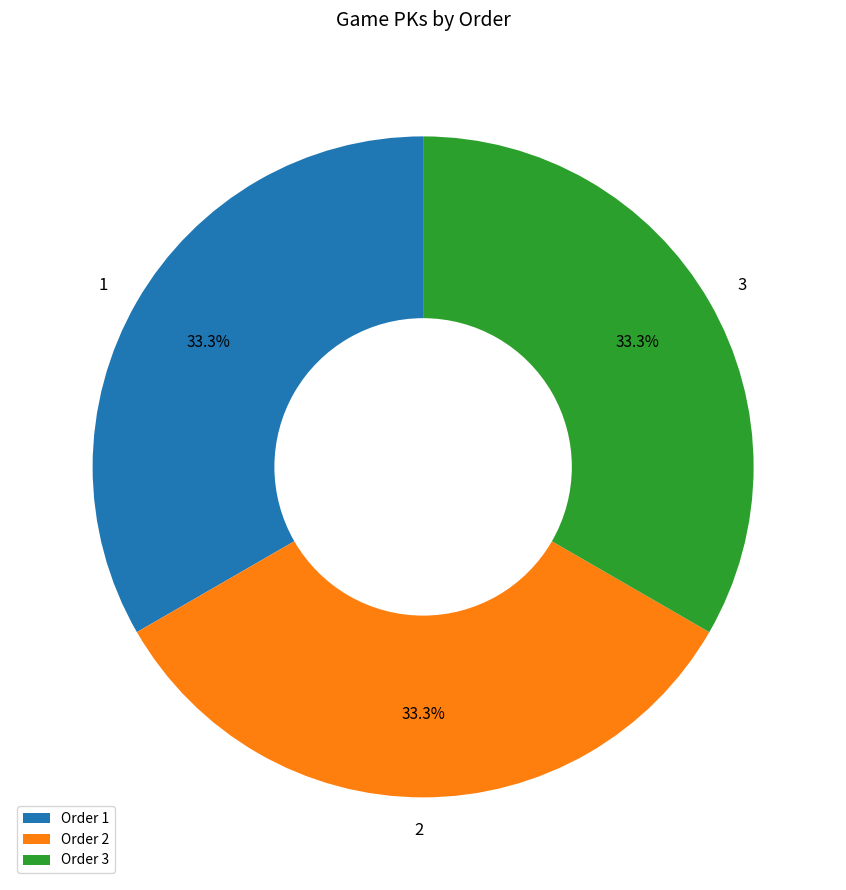

Is it true that 3 is 39% of the pie?

False